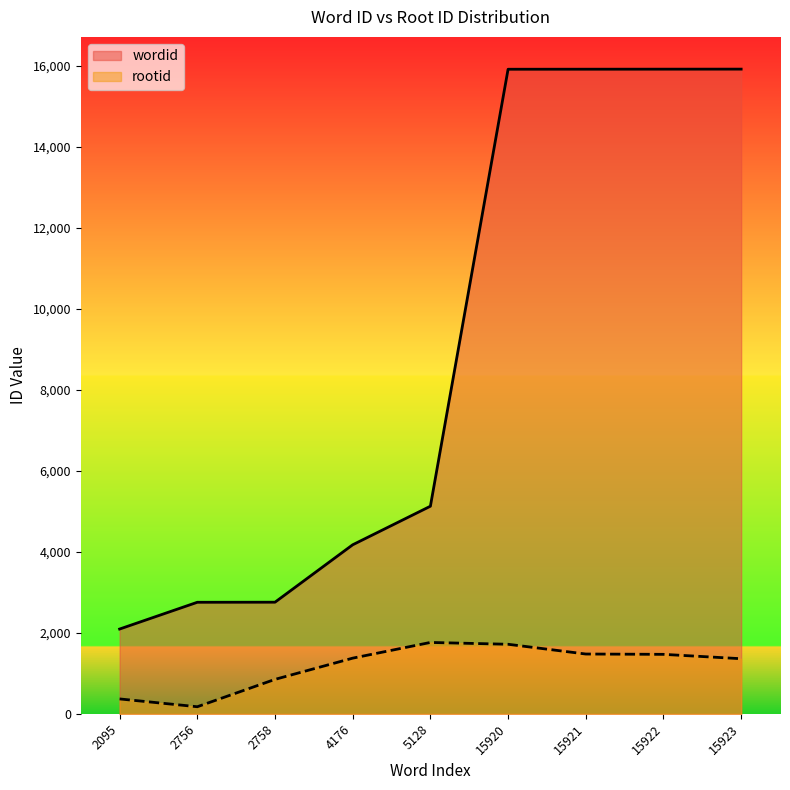

True or false: rootid and wordid cross at least once.

False